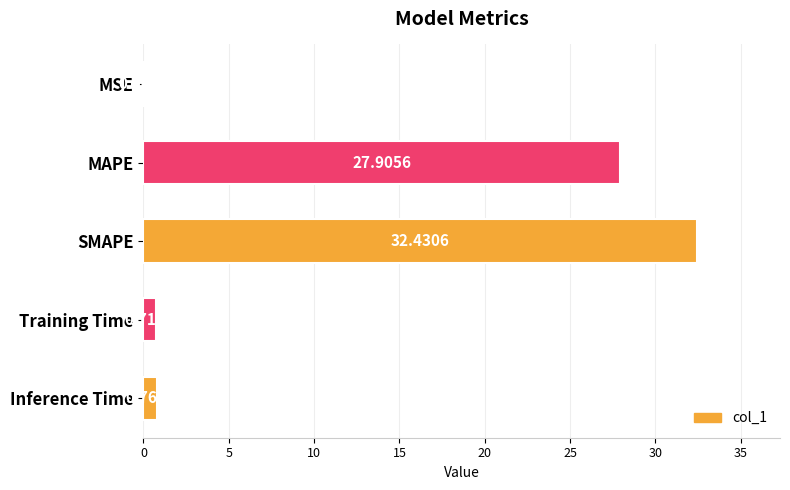

Between SMAPE and MAPE, which is larger?

SMAPE